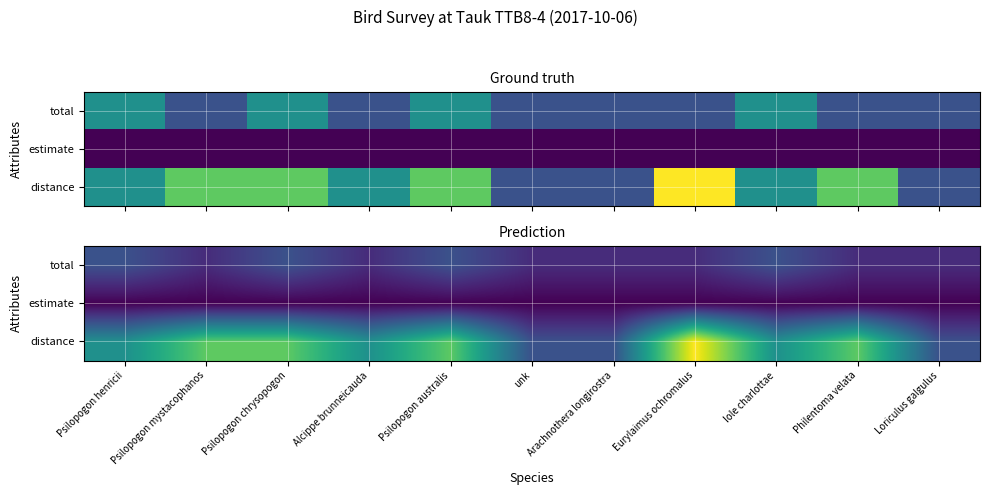

At Psilopogon mystacophanos, list the series in order from largest to smallest.

distance, total, estimate